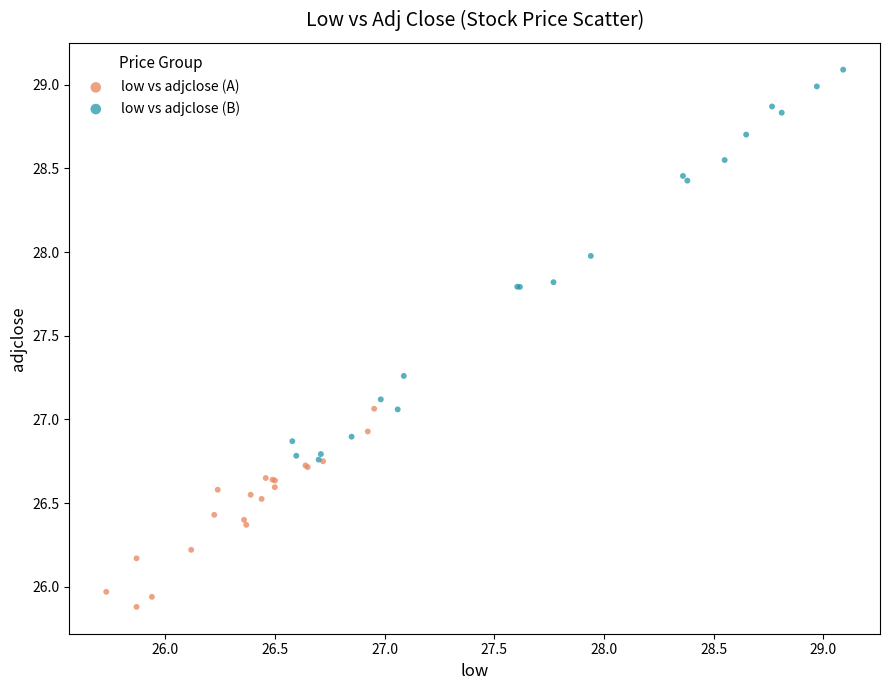

Which series reaches the maximum Y coordinate?

low vs adjclose (B)